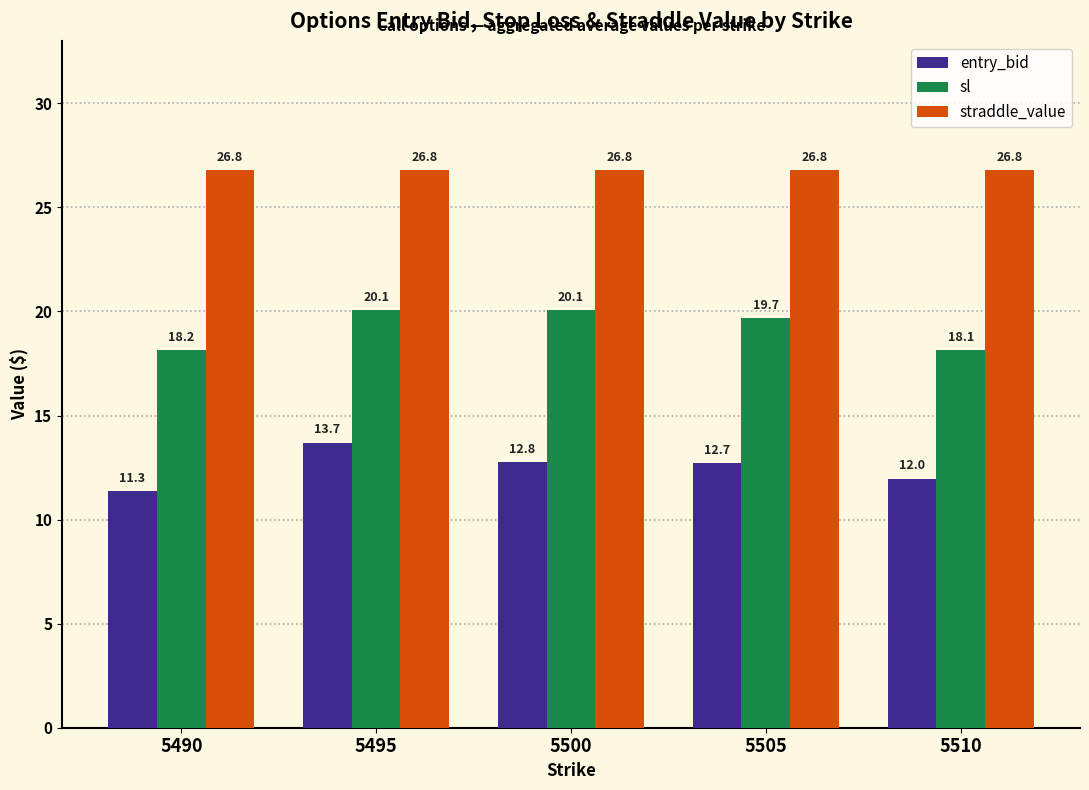

Which category has the lowest value across all series?

5490